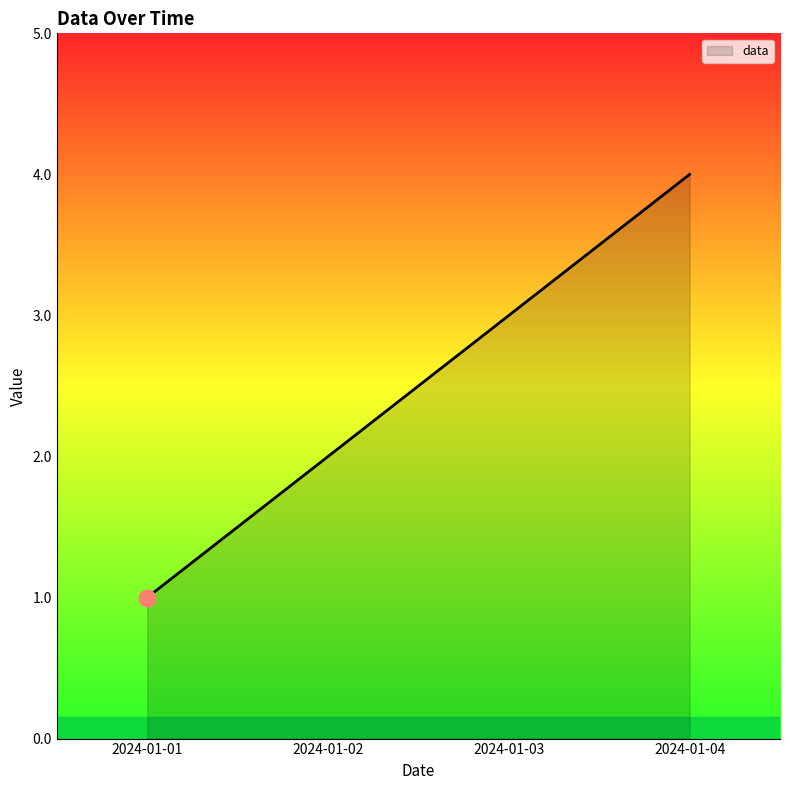

List the labels in order of value, largest first.

2024-01-04, 2024-01-03, 2024-01-02, 2024-01-01